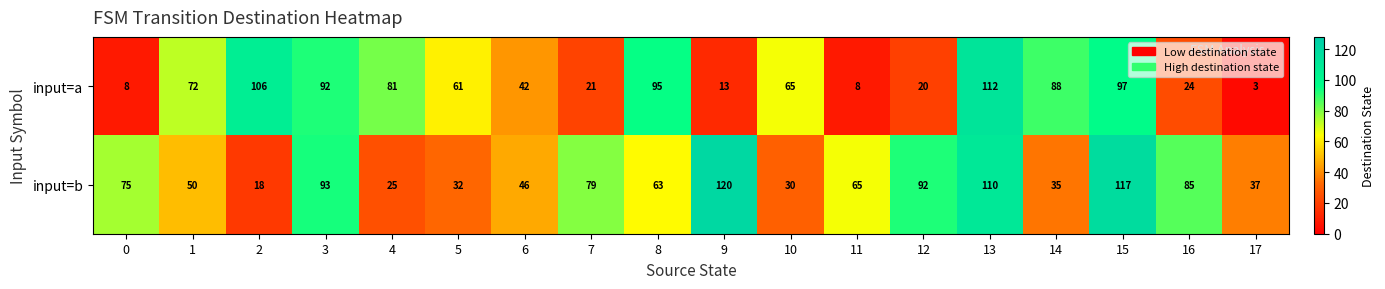

What value does the input=a series have at 6?

42